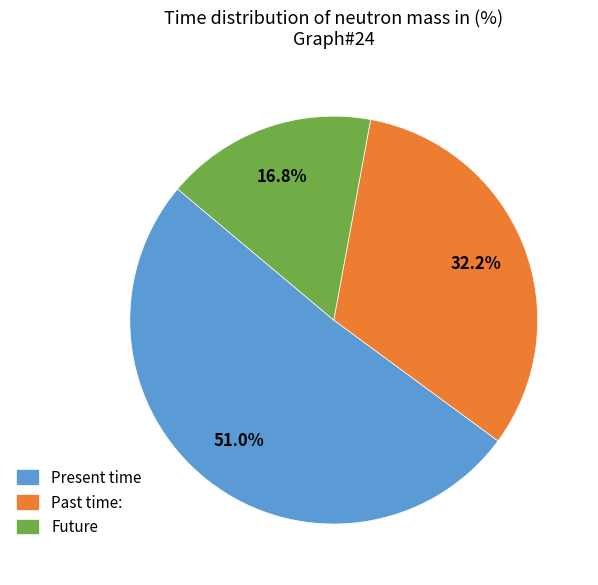

Which has a higher value, Past time: or Present time?

Present time